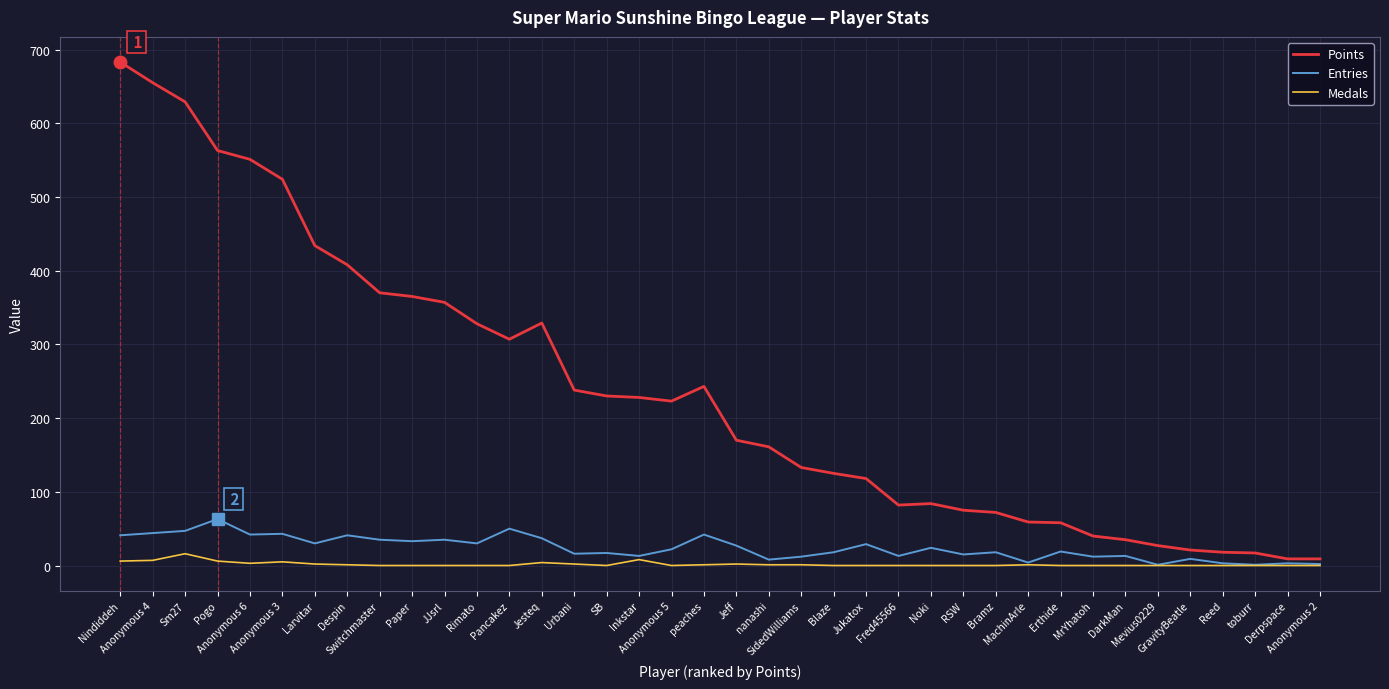

Rank the series by their maximum value, from highest to lowest.

Points, Entries, Medals